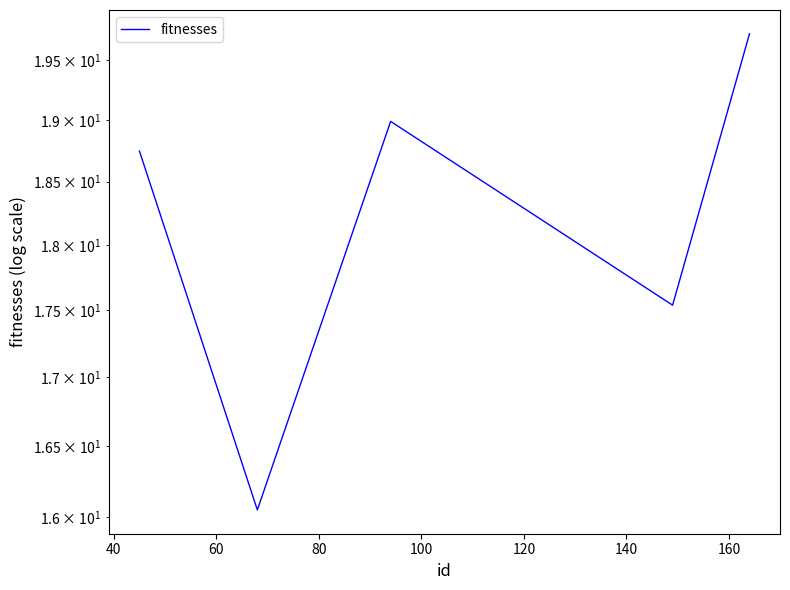

Is this an area chart (filled region under the line)?

No